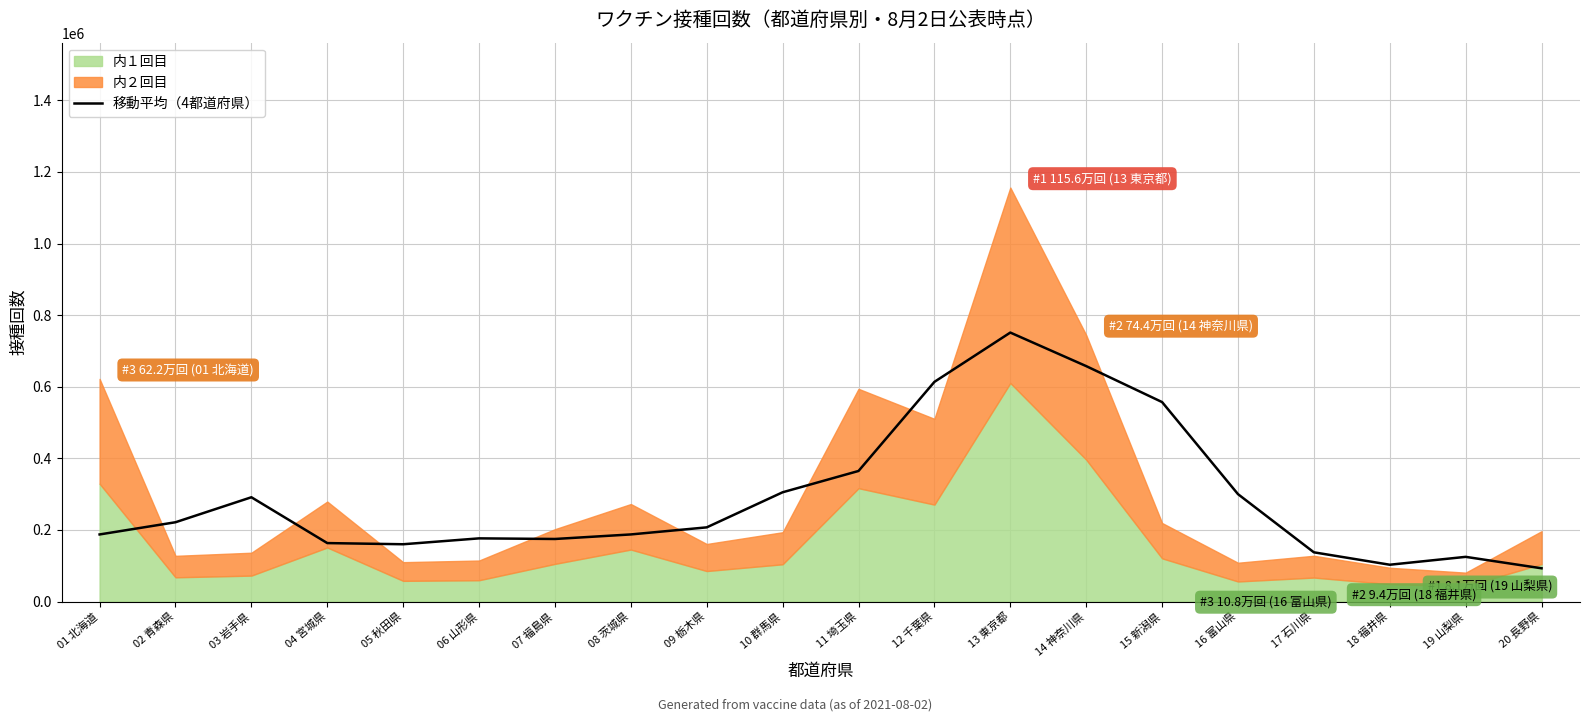

How many points are lower than both their immediate neighbors (excluding endpoints)?

3